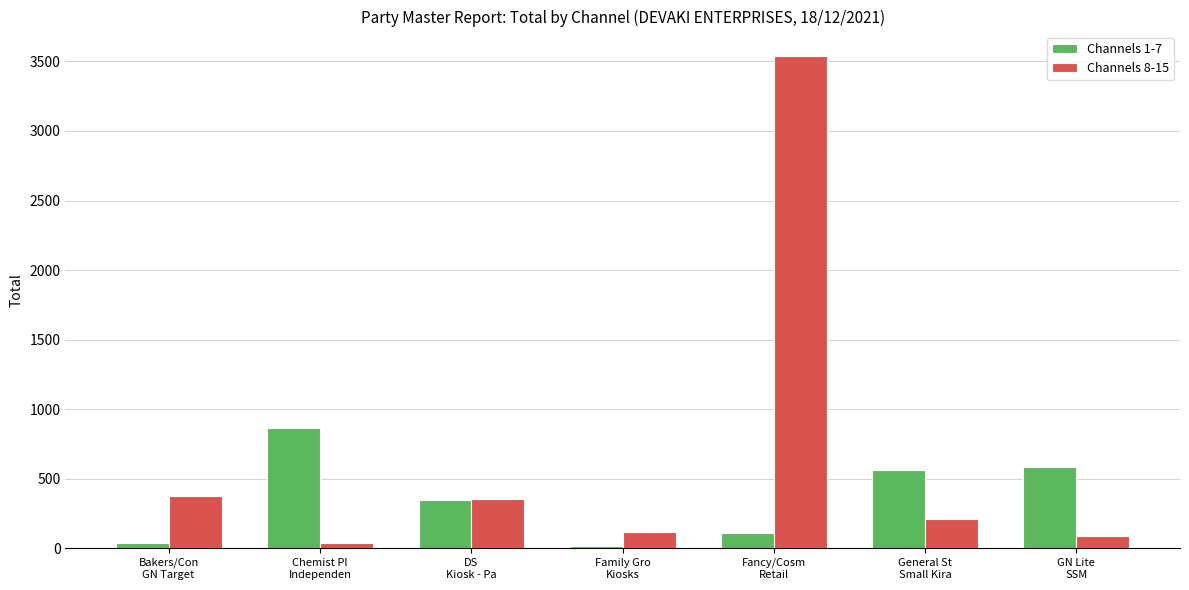

Rank the series by their maximum value, from lowest to highest.

Channels 1-7, Channels 8-15